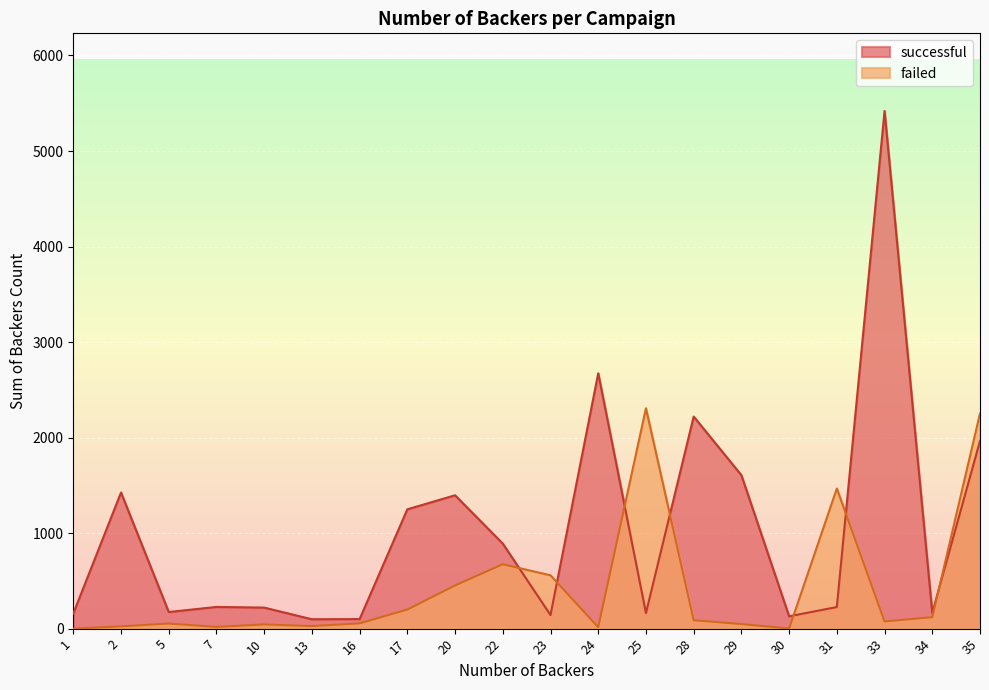

Which series has the largest total across all categories?

successful